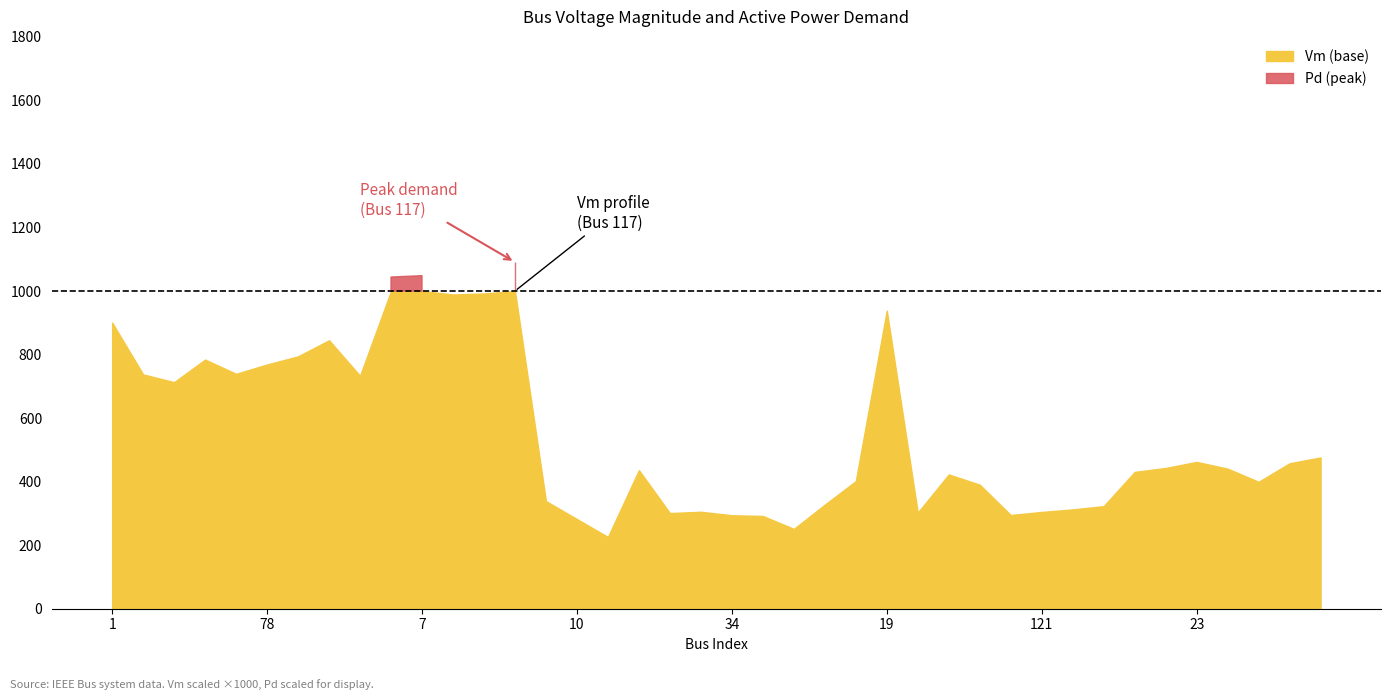

True or false: Vm and Pd intersect in this chart.

False